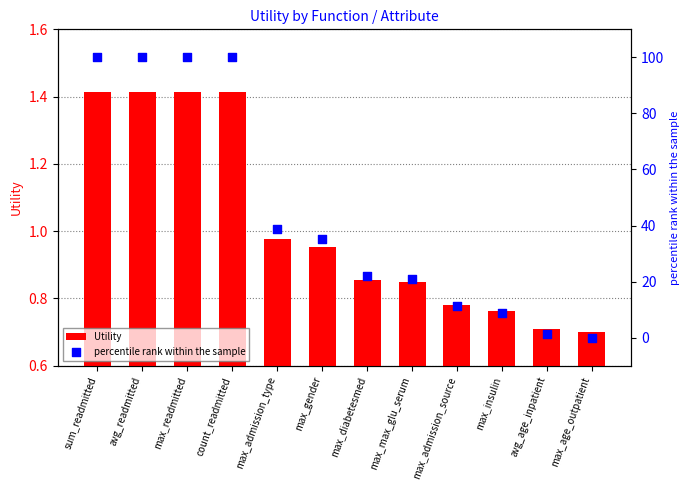

What are all the series names shown in the legend?

Utility, percentile rank within the sample